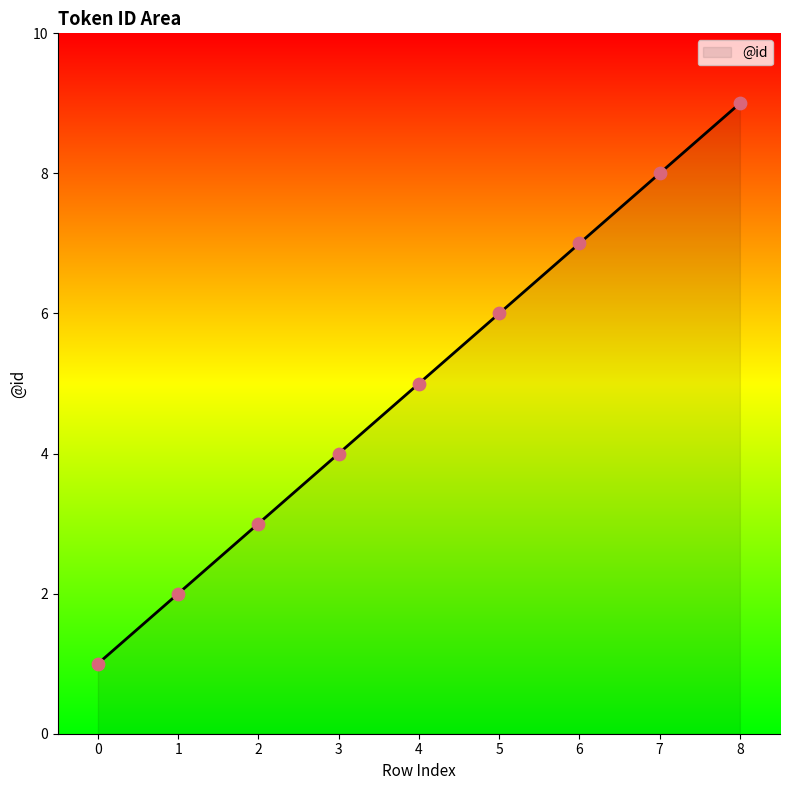

What is the change in value from 6 to 8?

+2